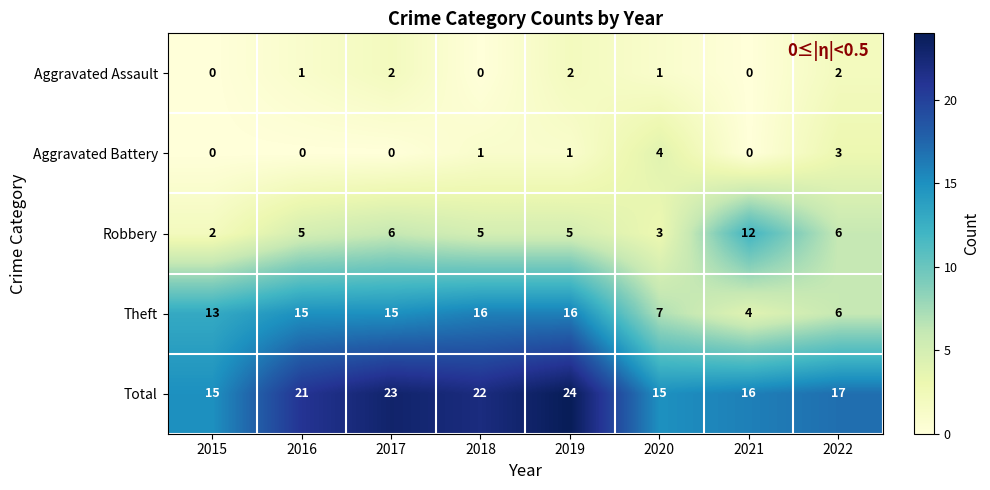

Count the Aggravated Assault values in the range 0 to 2.

8